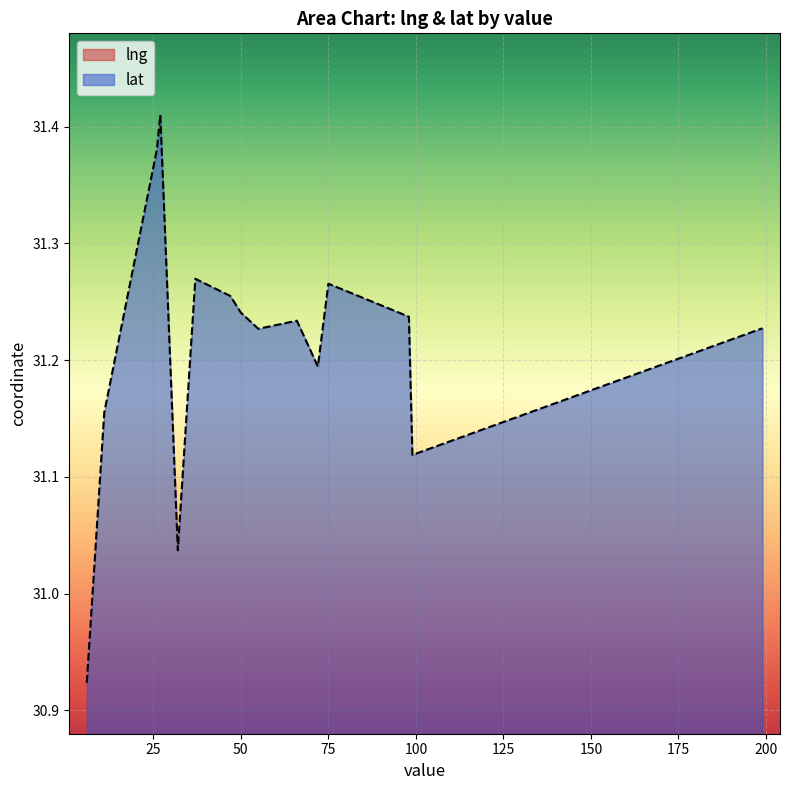

The lat series shows 41.6 at 6. True or false?

False